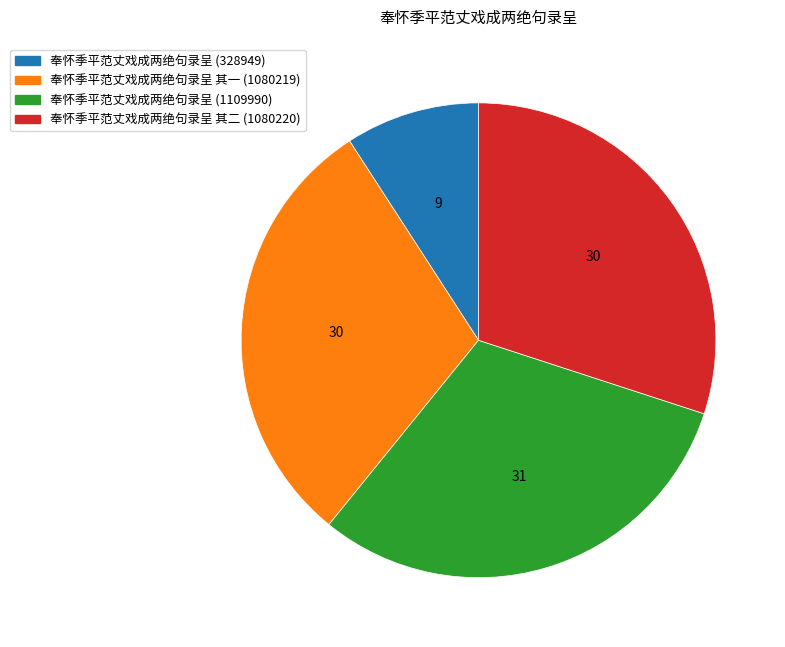

Is 奉怀季平范丈戏成两绝句录呈 (328949) the majority of the pie?

No